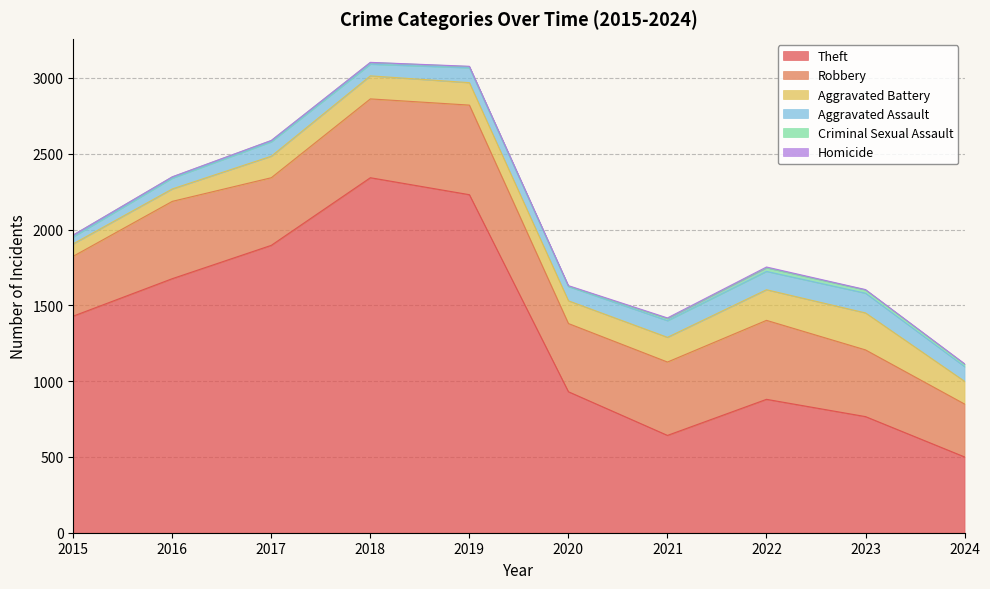

At 2020, list the series in order from smallest to largest.

Criminal Sexual Assault, Homicide, Aggravated Assault, Aggravated Battery, Robbery, Theft